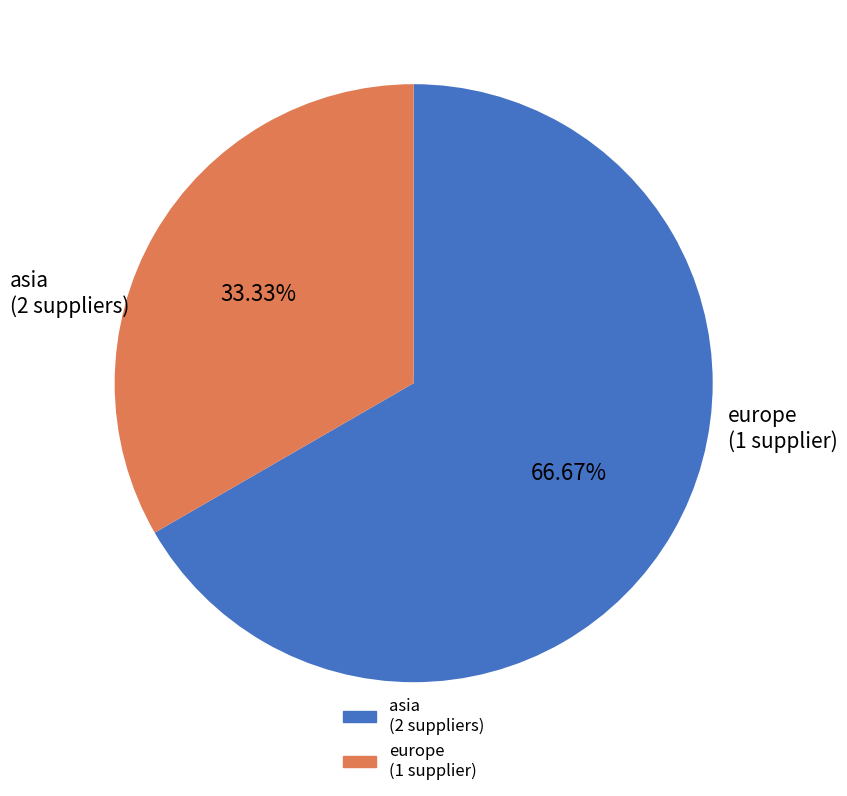

Is there any slice that represents more than half of the pie?

Yes